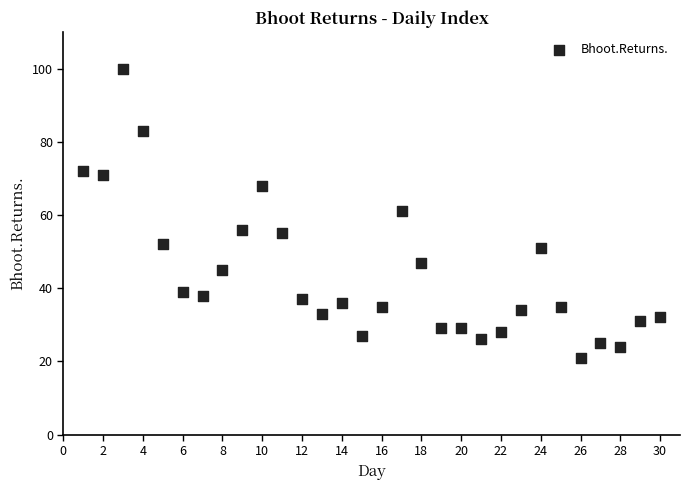

What is the range of X values (max minus min)?

29